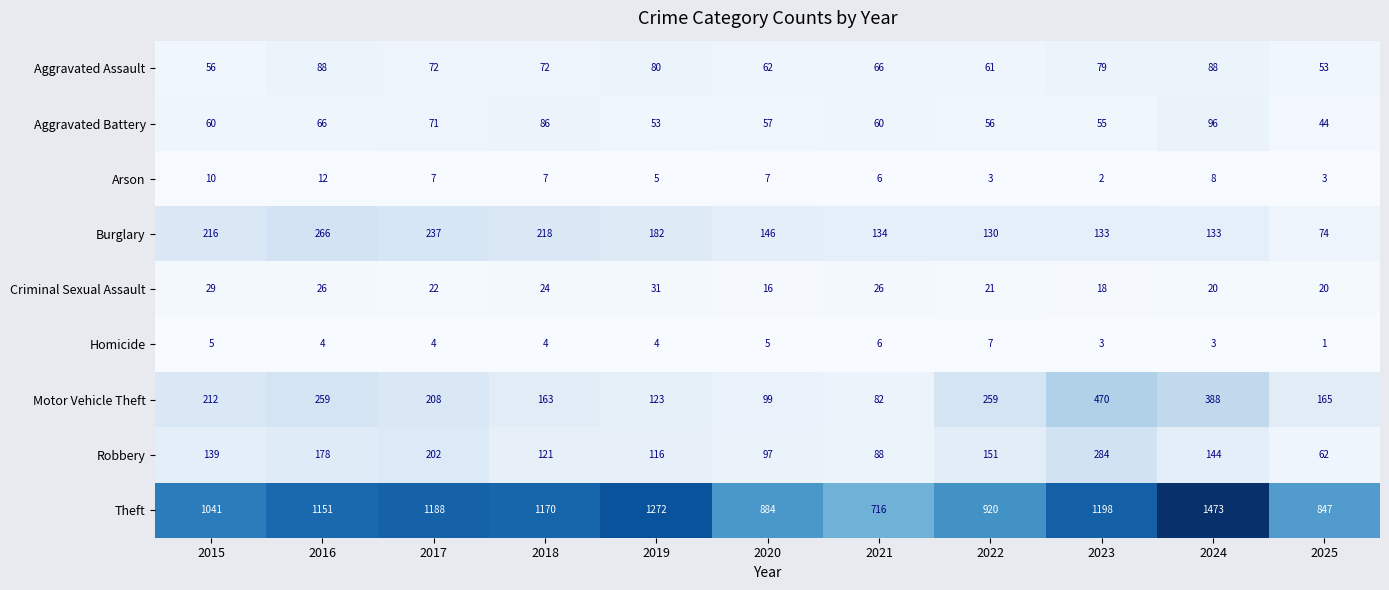

The Burglary series shows 199 at 2020. True or false?

False